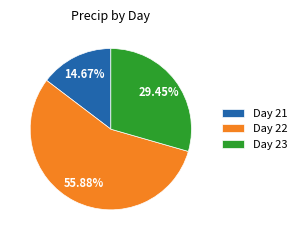

Between Day 22 and Day 23, which is larger?

Day 22